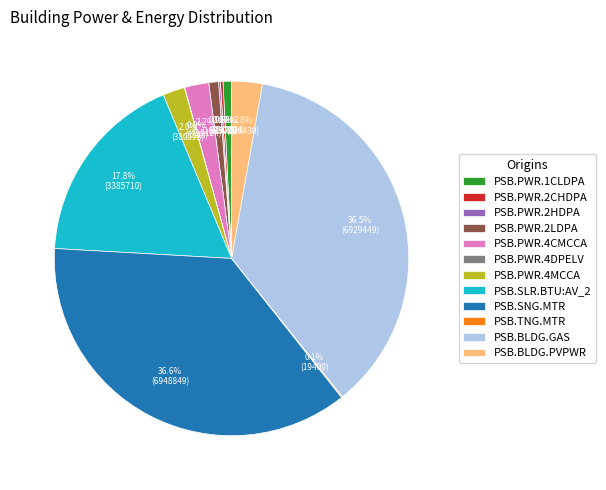

What percentage is the PSB.PWR.2LDPA slice, to the nearest percent?

1%